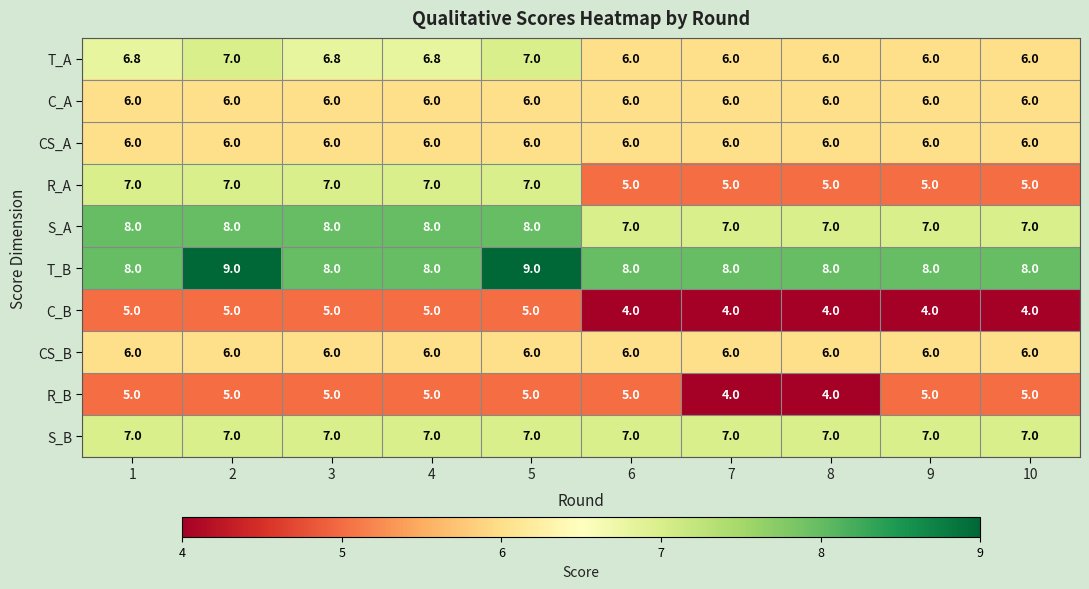

Which series has the largest range (max minus min)?

R_A